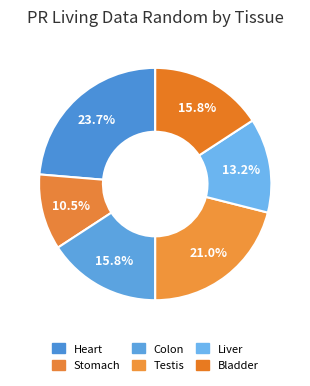

How many slices are in this pie chart?

6